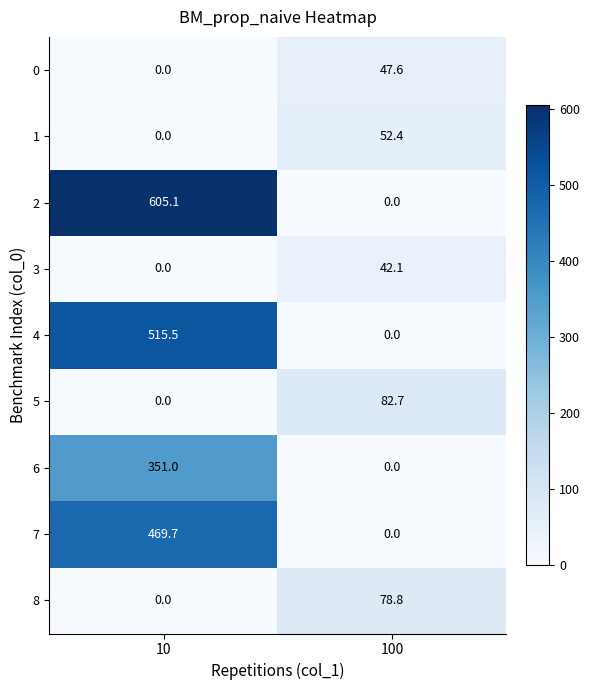

Is the value of 8 at 10 greater than the value of 1 at 100?

No